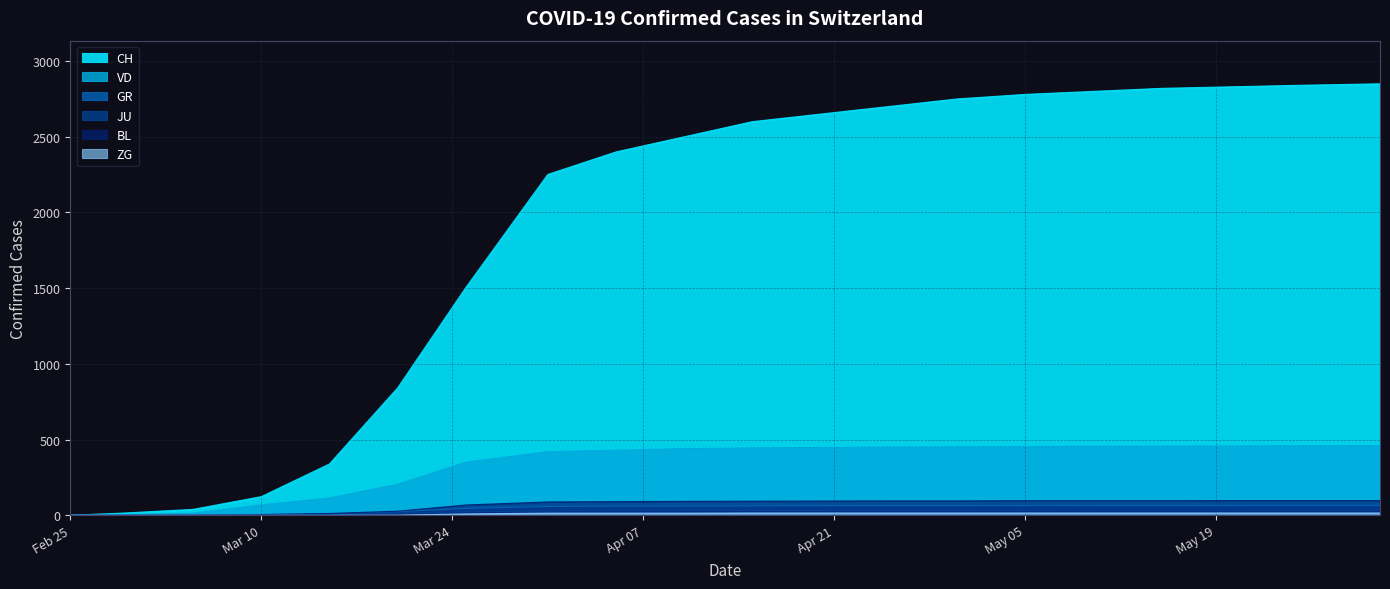

Which series has the largest range (max minus min)?

CH